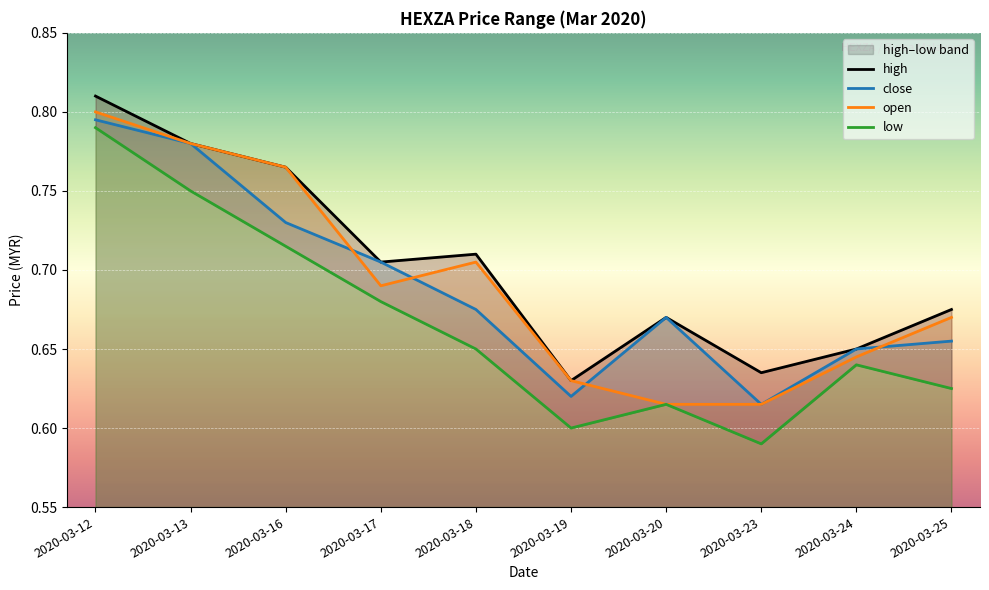

What is the difference between the highest and lowest values at 2020-03-18?

0.1